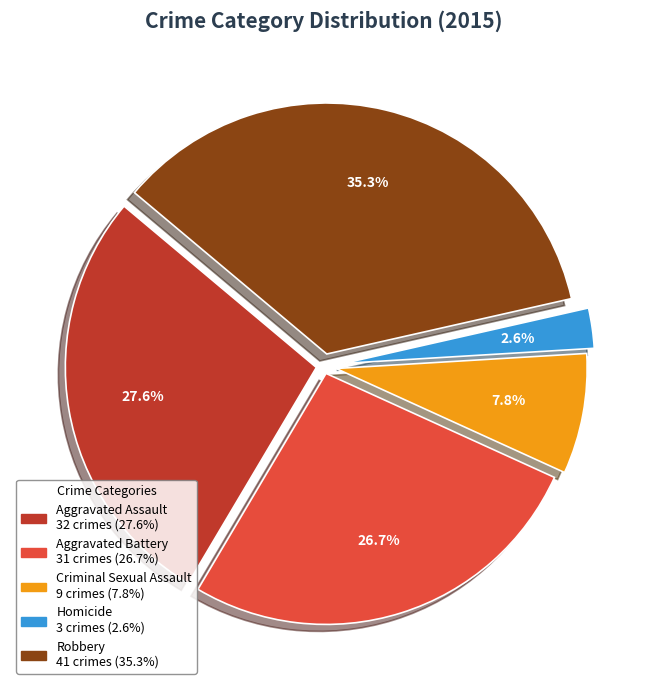

To the nearest percent, what percentage of the pie is Aggravated Battery?

27%